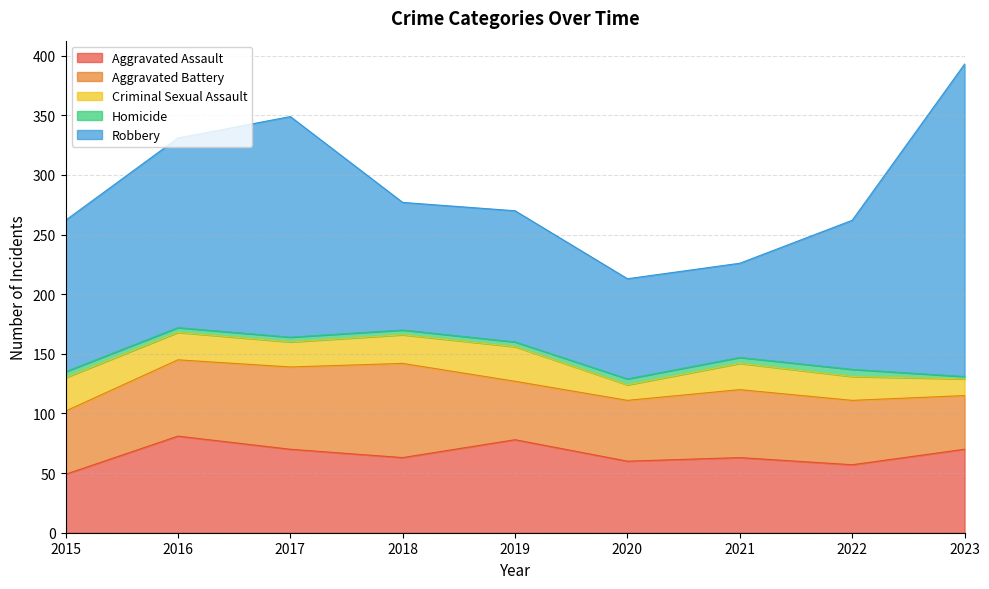

True or false: Aggravated Battery has a value of 71 at 2015.

False